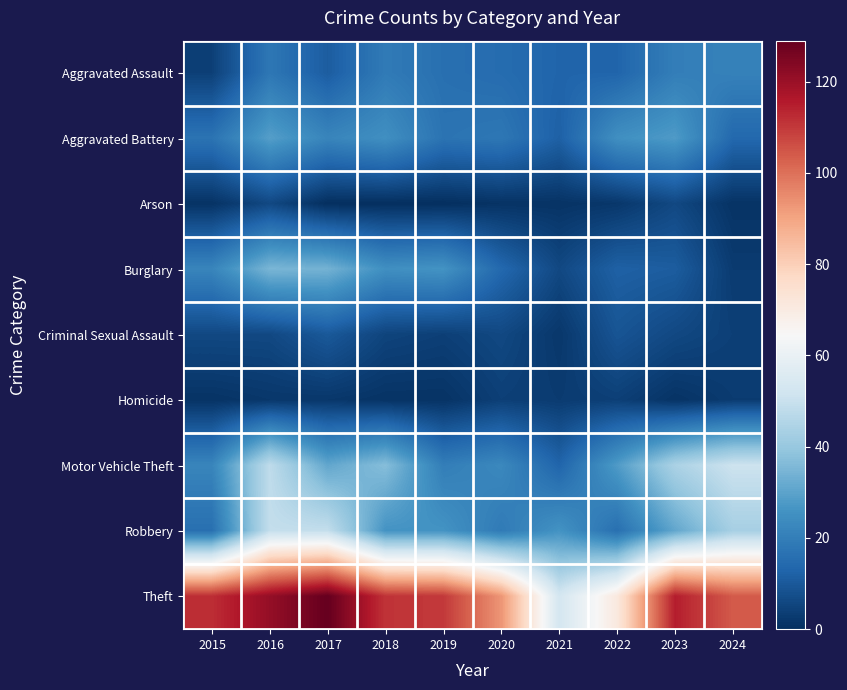

Which series changed the most between 2021 and 2022?

Theft